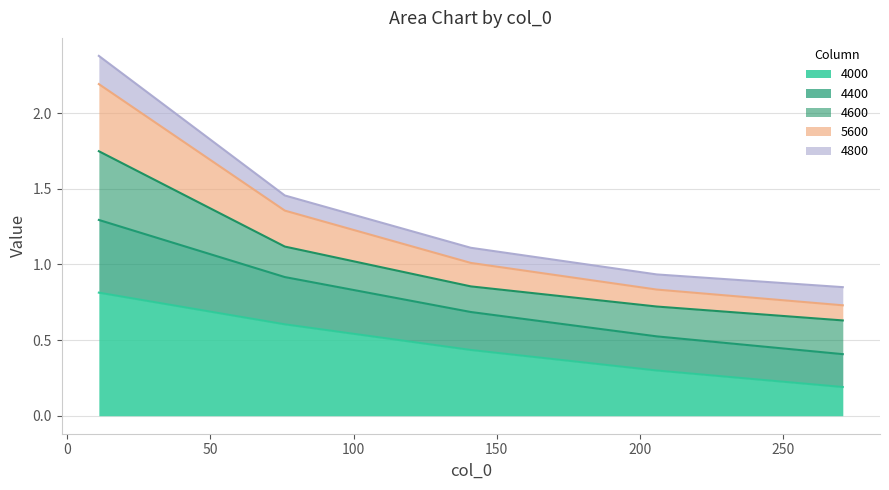

Is it true that 4000 equals 0.1 at 271?

False